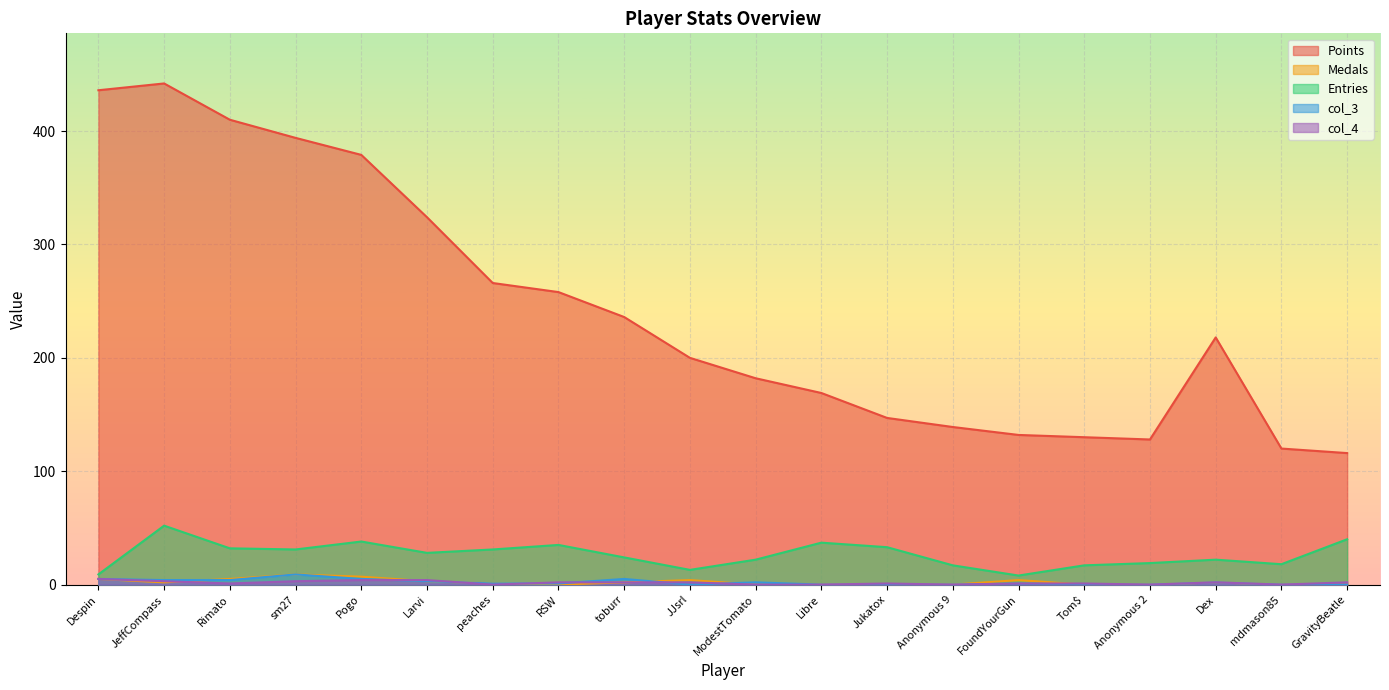

What is the sum of the Entries values at Larvi and JeffCompass?

80